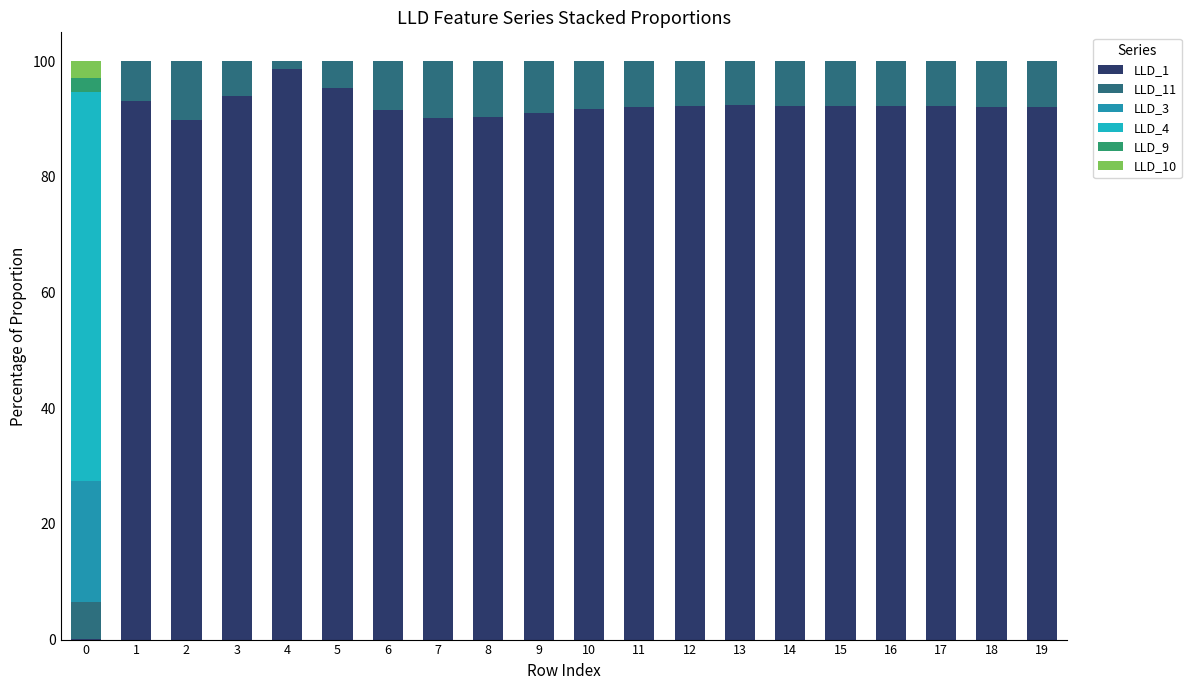

What is the total value across all series at 9?

100.0